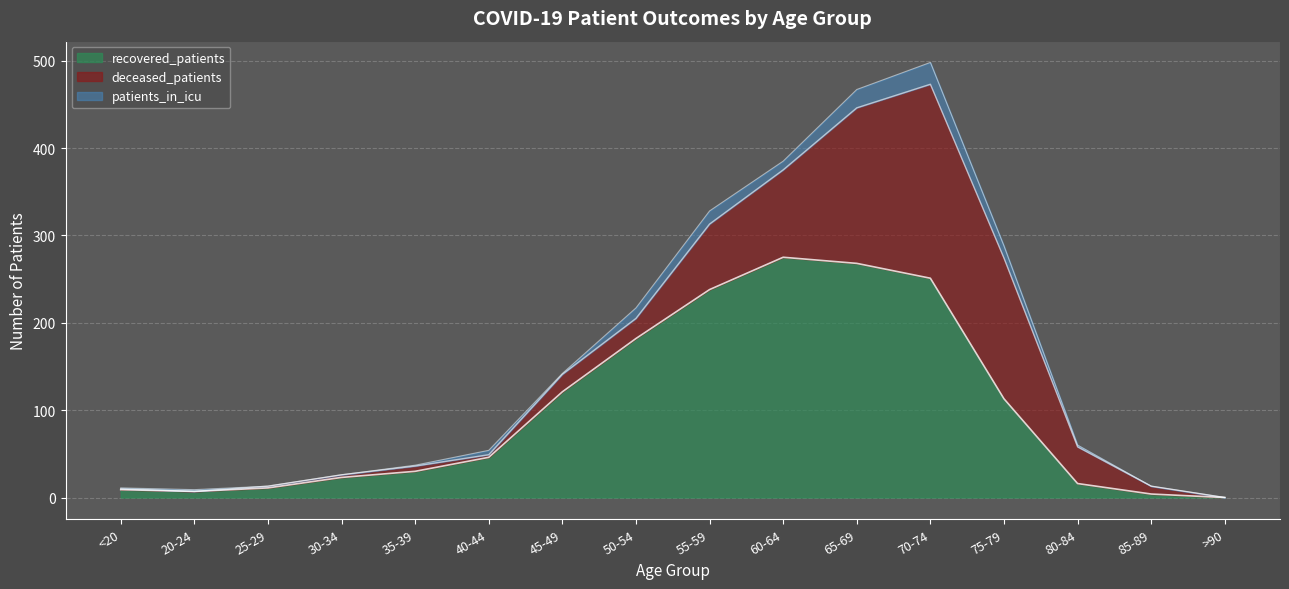

What is the difference between the maximum and minimum values in the deceased_patients series?

222